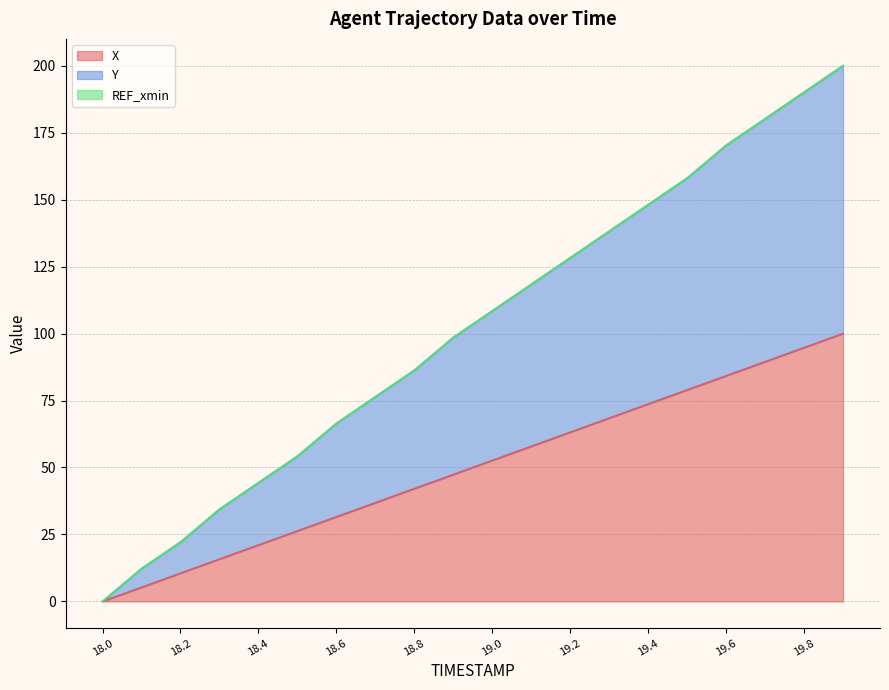

Reading left to right, what are all the values shown in this chart?

X: 18.0=0.0	18.1=5.3	18.2=10.5	18.3=15.8	18.4=21.1	18.5=26.3	18.6=31.6	18.7=36.8	18.8=42.1	18.9=47.4	19.0=52.6	19.1=57.9	19.2=63.2	19.3=68.4	19.4=73.7	19.5=78.9	19.6=84.2	19.7=89.5	19.8=94.7	19.9=100.0
Y: 18.0=0.0	18.1=12.2	18.2=22.2	18.3=34.4	18.4=44.3	18.5=54.2	18.6=66.5	18.7=76.4	18.8=86.3	18.9=98.5	19.0=108.4	19.1=118.4	19.2=128.3	19.3=138.2	19.4=148.1	19.5=158.0	19.6=170.3	19.7=180.2	19.8=190.1	19.9=200.0